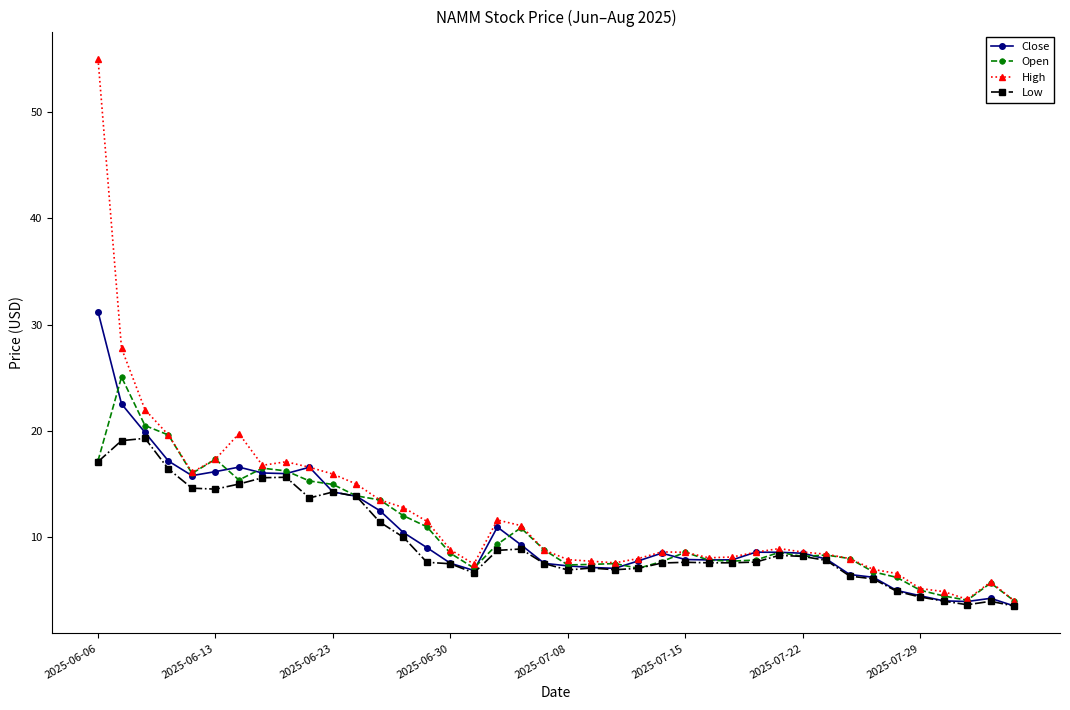

How many lines are shown in the chart?

4